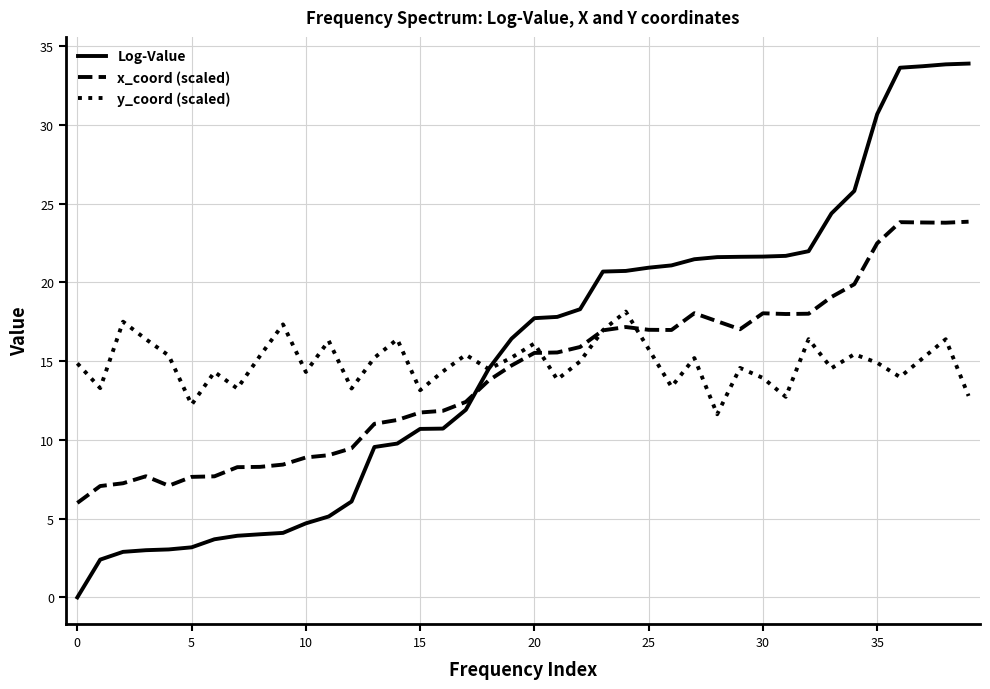

What is the minimum value for y_coord (scaled)?

11.6